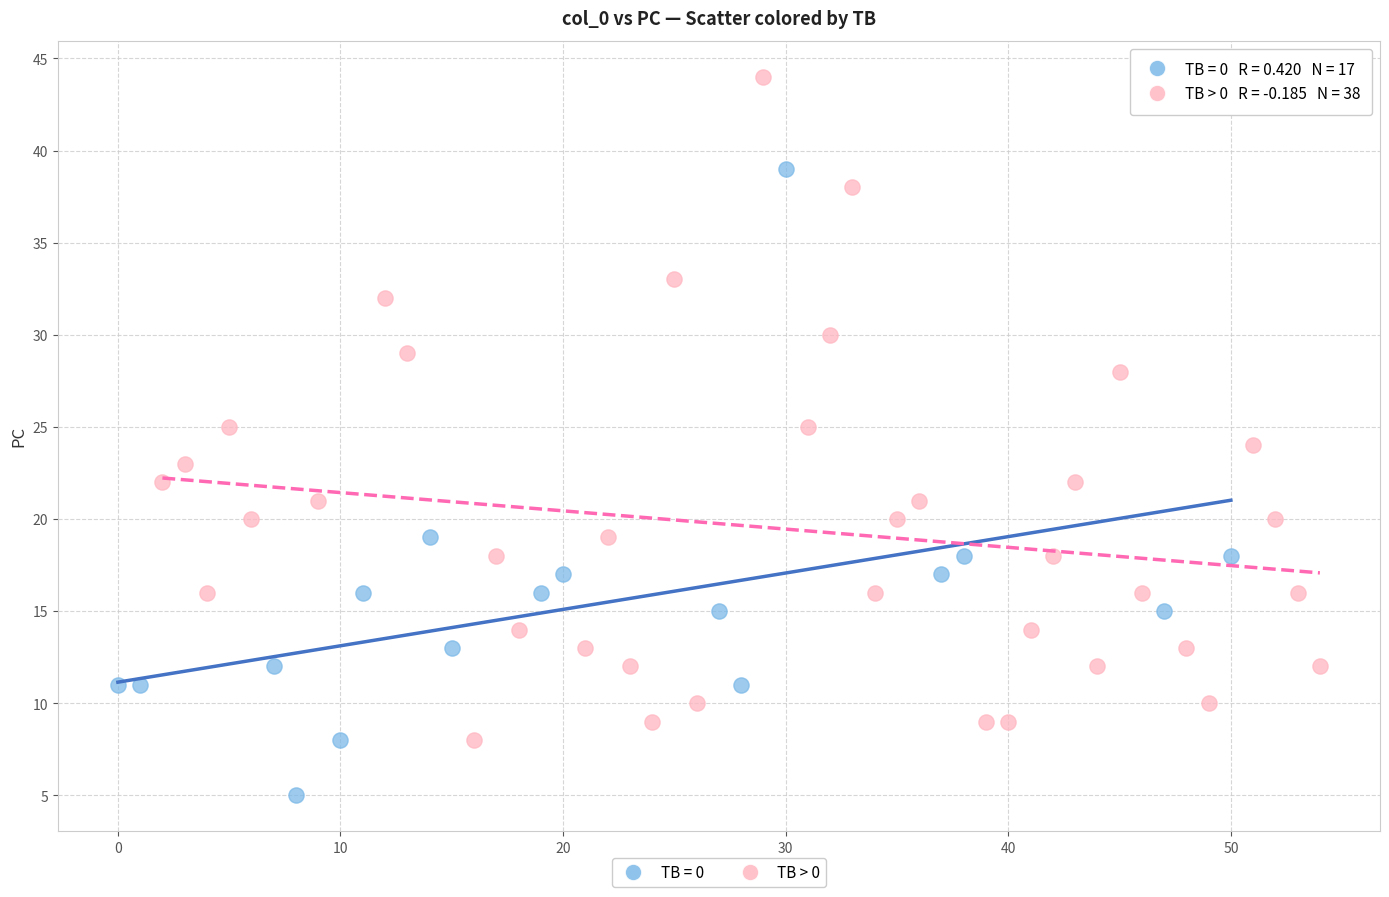

Which series reaches the minimum Y coordinate?

TB = 0